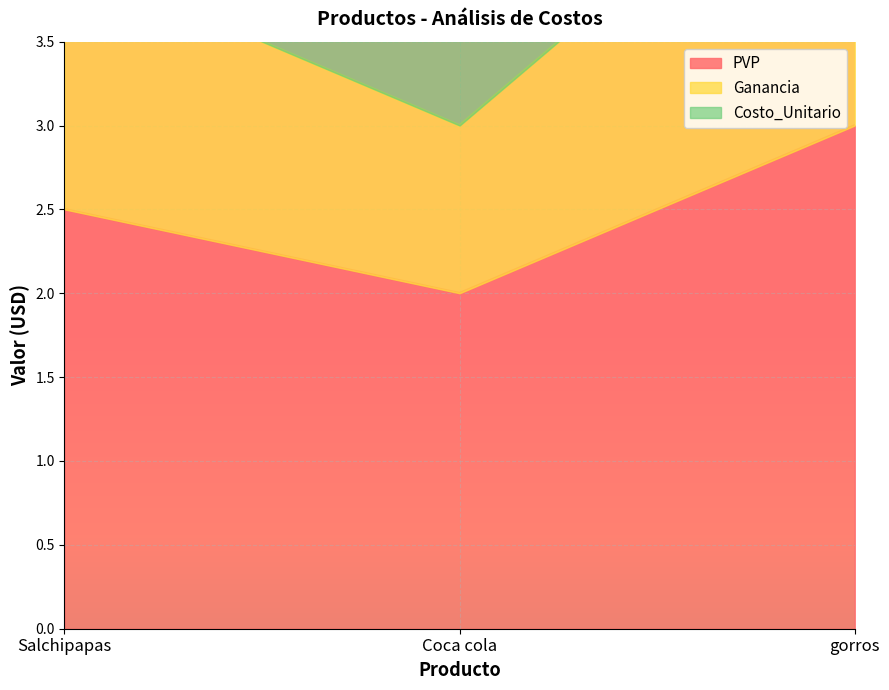

True or false: PVP has a value of 0.6 at Coca cola.

False